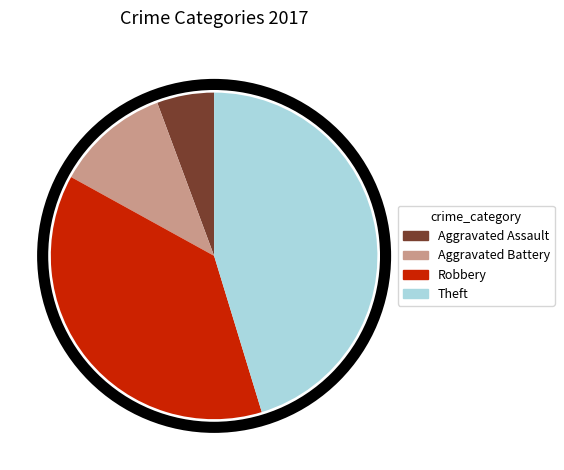

What is the ratio of the value at Robbery to the value at Theft?

0.8